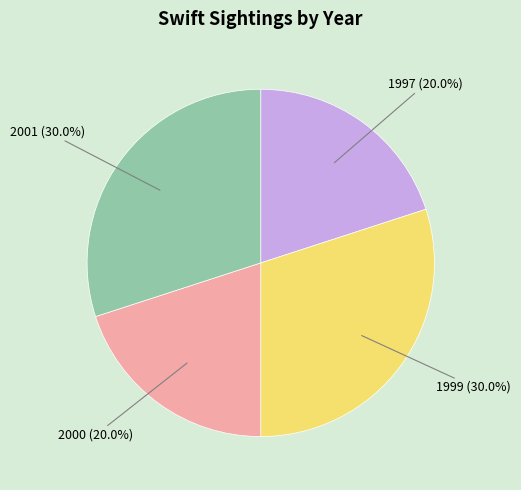

What is the ratio of the value at 2001 to the value at 1999?

1.0